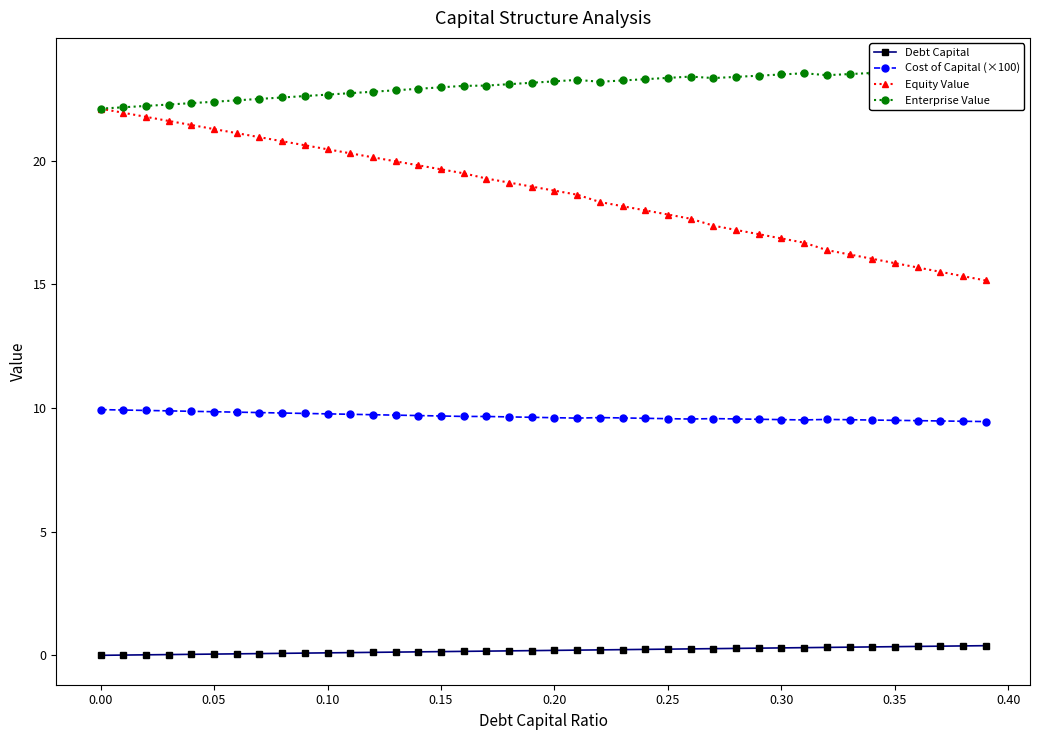

Reading left to right, what are all the values shown in this chart?

Debt Capital: 0.0	0.0	0.0	0.0	0.0	0.1	0.1	0.1	0.1	0.1	0.1	0.1	0.1	0.1	0.1	0.1	0.2	0.2	0.2	0.2	0.2	0.2	0.2	0.2	0.2	0.2	0.3	0.3	0.3	0.3	0.3	0.3	0.3	0.3	0.3	0.3	0.4	0.4	0.4	0.4
Cost of Capital (×100): 9.9	9.9	9.9	9.9	9.9	9.8	9.8	9.8	9.8	9.8	9.8	9.7	9.7	9.7	9.7	9.7	9.7	9.7	9.6	9.6	9.6	9.6	9.6	9.6	9.6	9.6	9.6	9.6	9.6	9.5	9.5	9.5	9.5	9.5	9.5	9.5	9.5	9.5	9.5	9.4
Equity Value: 22.1	21.9	21.8	21.6	21.4	21.3	21.1	20.9	20.8	20.6	20.5	20.3	20.1	20.0	19.8	19.6	19.5	19.3	19.1	18.9	18.8	18.6	18.3	18.2	18.0	17.8	17.7	17.4	17.2	17.0	16.9	16.7	16.4	16.2	16.0	15.9	15.7	15.5	15.3	15.2
Enterprise Value: 22.1	22.2	22.2	22.3	22.3	22.4	22.4	22.5	22.6	22.6	22.7	22.7	22.8	22.8	22.9	23.0	23.0	23.0	23.1	23.1	23.2	23.3	23.2	23.2	23.3	23.3	23.4	23.3	23.4	23.4	23.5	23.5	23.5	23.5	23.5	23.6	23.6	23.7	23.7	23.8